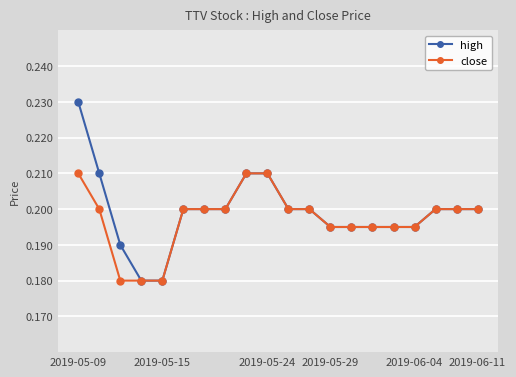

Which series has the widest spread of values?

high